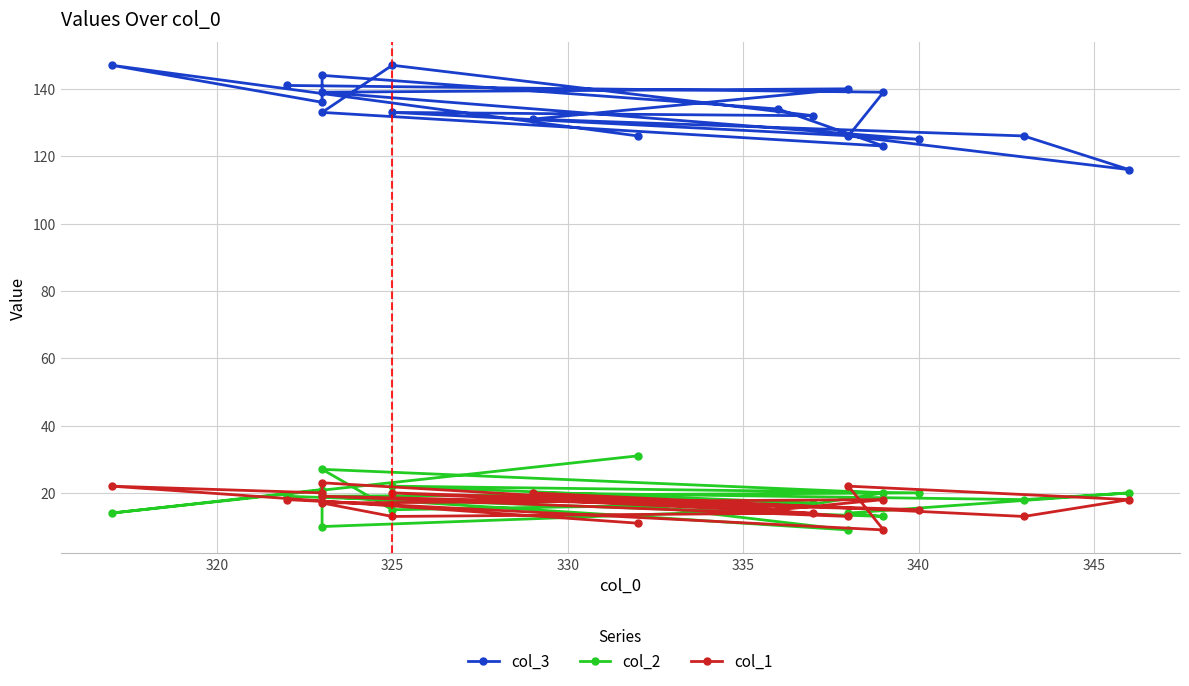

True or false: col_3 and col_1 cross at least once.

False